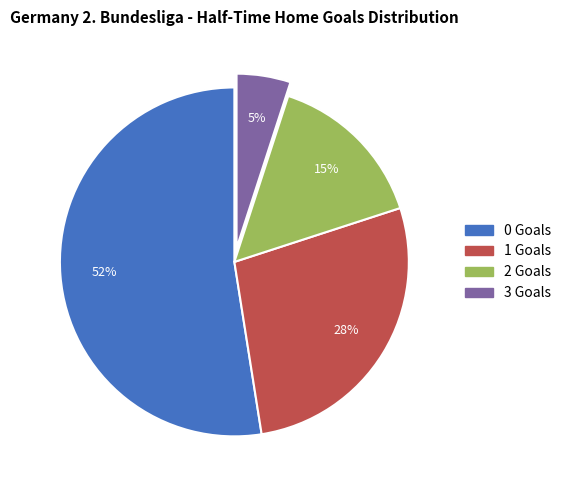

Do 2 and 0 together represent more than half of the pie?

Yes